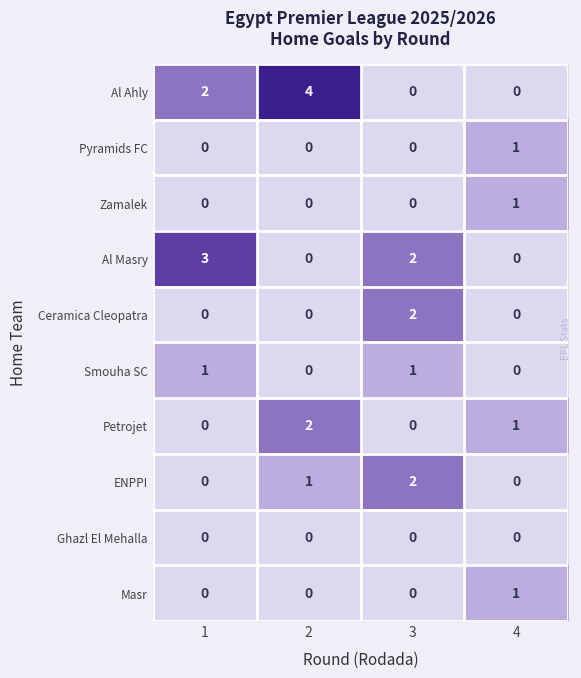

What is the sum of the Petrojet values at 4 and 2?

3